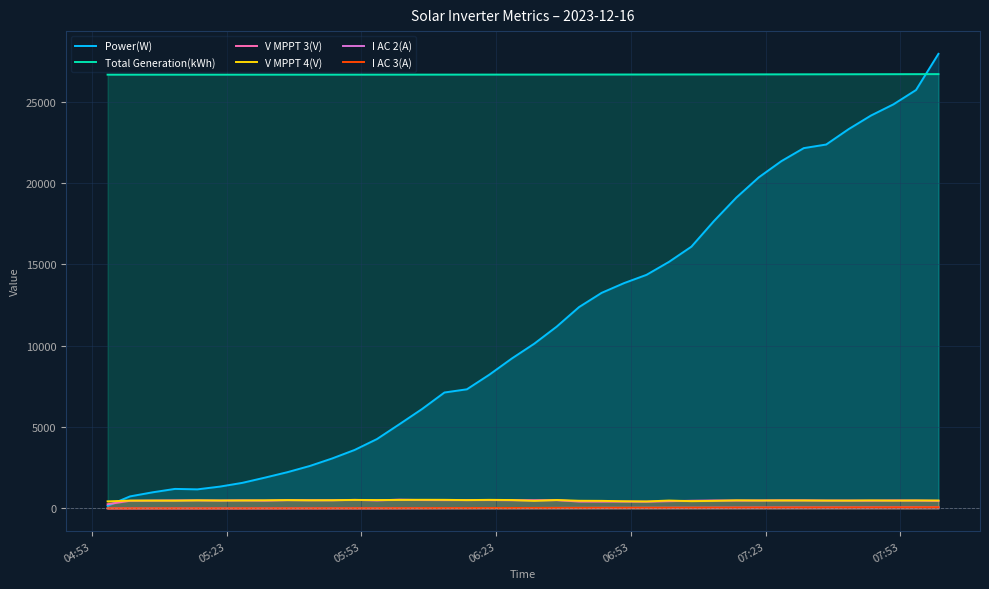

What is the greatest value displayed?

27931.0